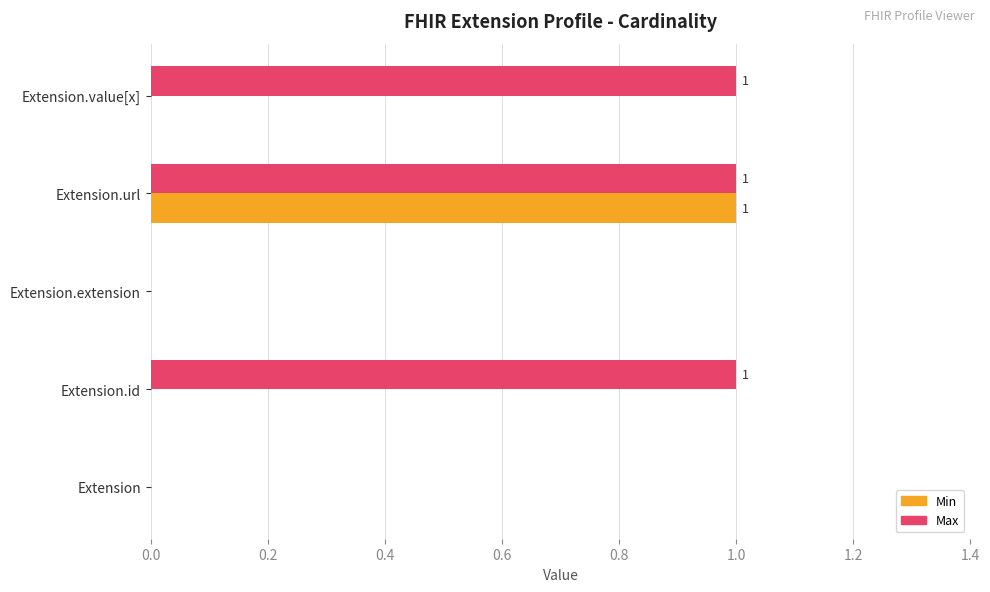

The Max series shows 1 at Extension.value[x]. True or false?

True